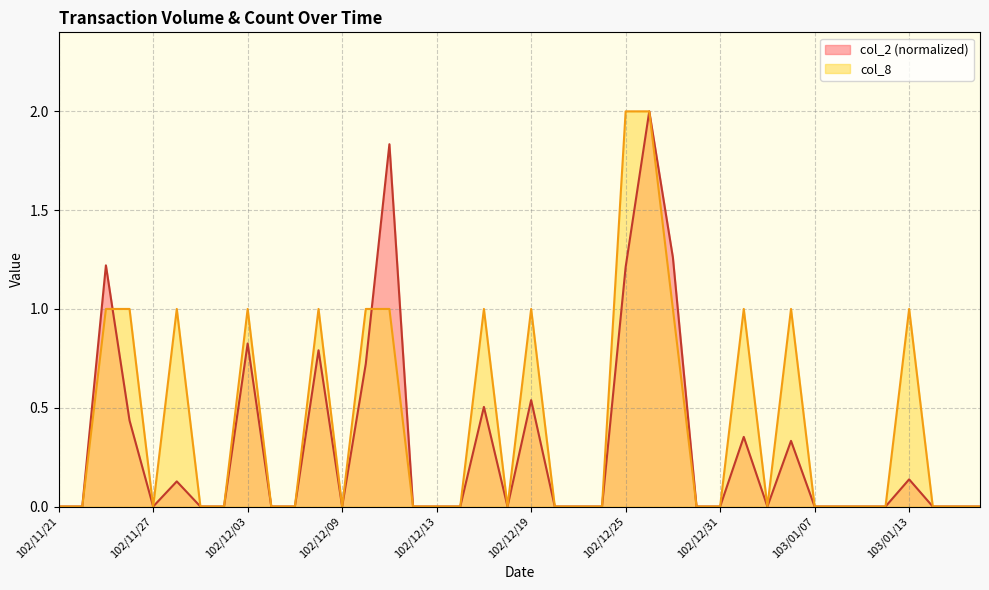

Which series has the widest spread of values?

col_2